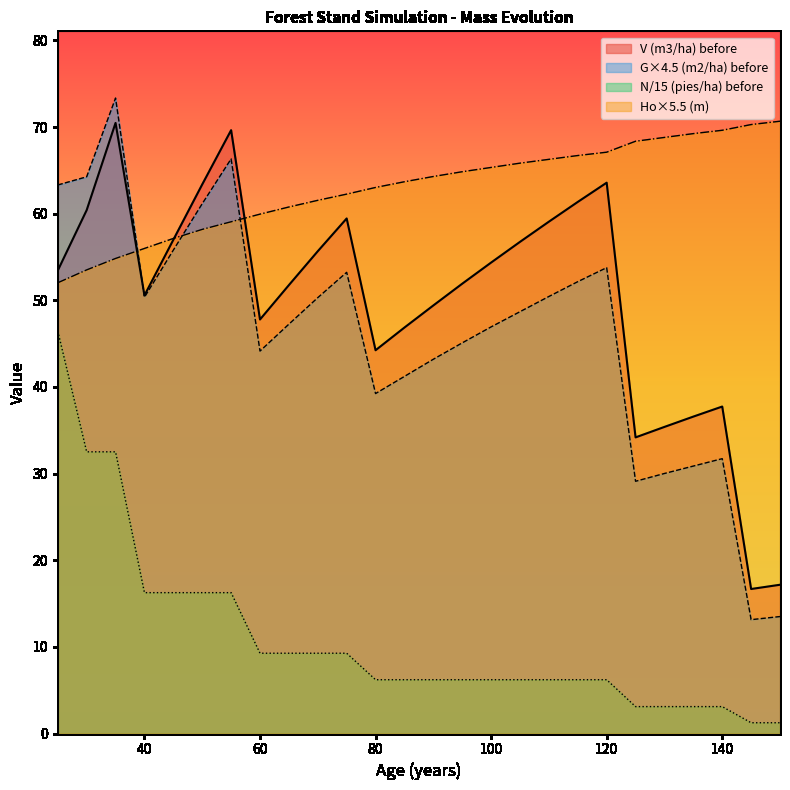

What is the spread (max minus min) of values at 145?

69.0